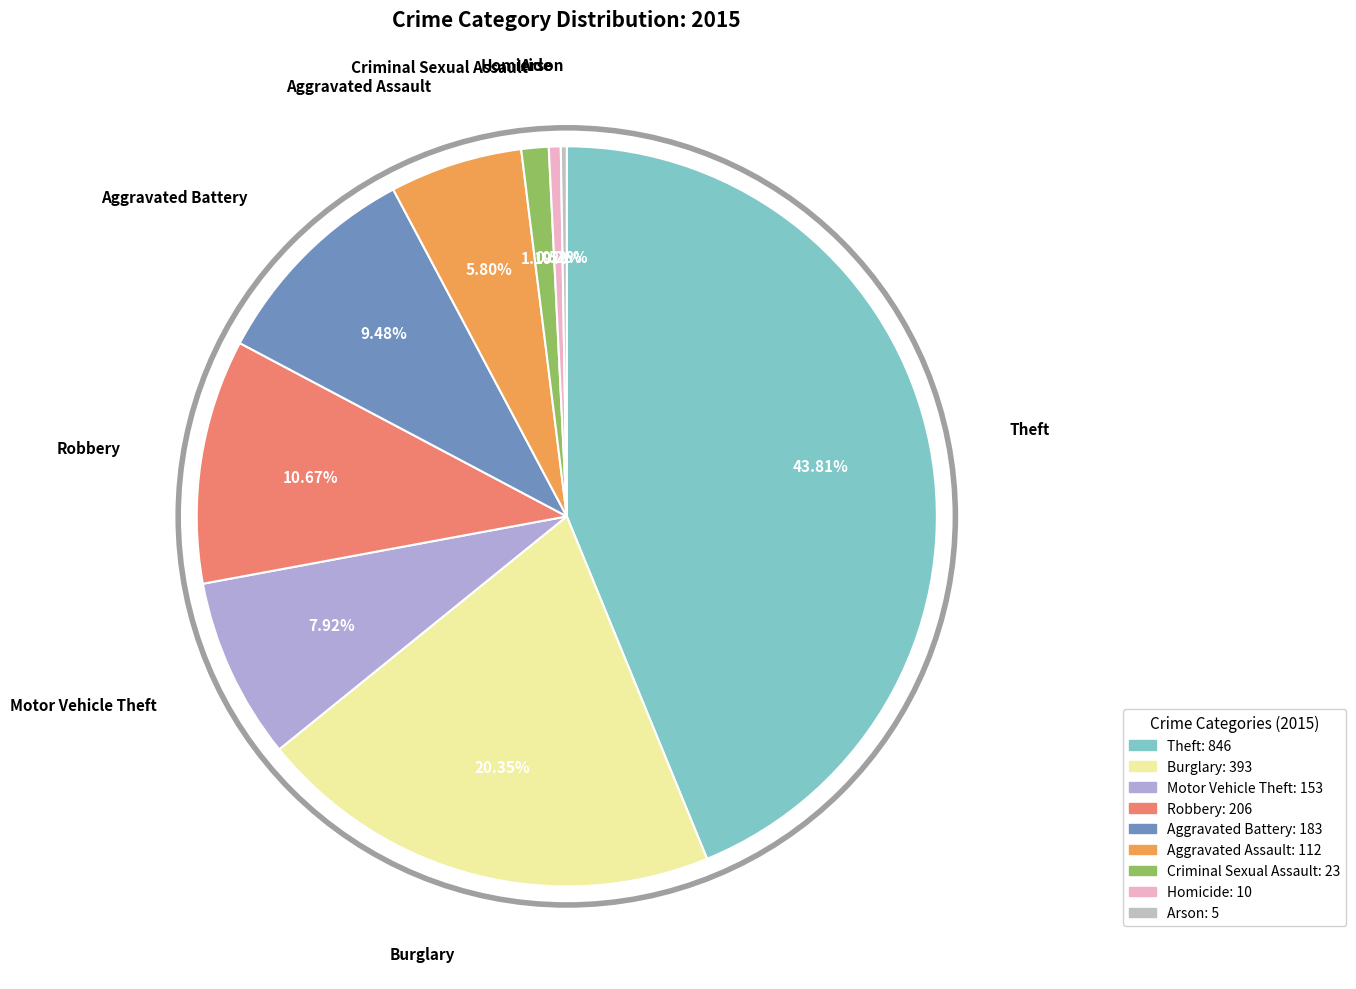

Rank the categories by value from lowest to highest.

Arson, Homicide, Criminal Sexual Assault, Aggravated Assault, Motor Vehicle Theft, Aggravated Battery, Robbery, Burglary, Theft